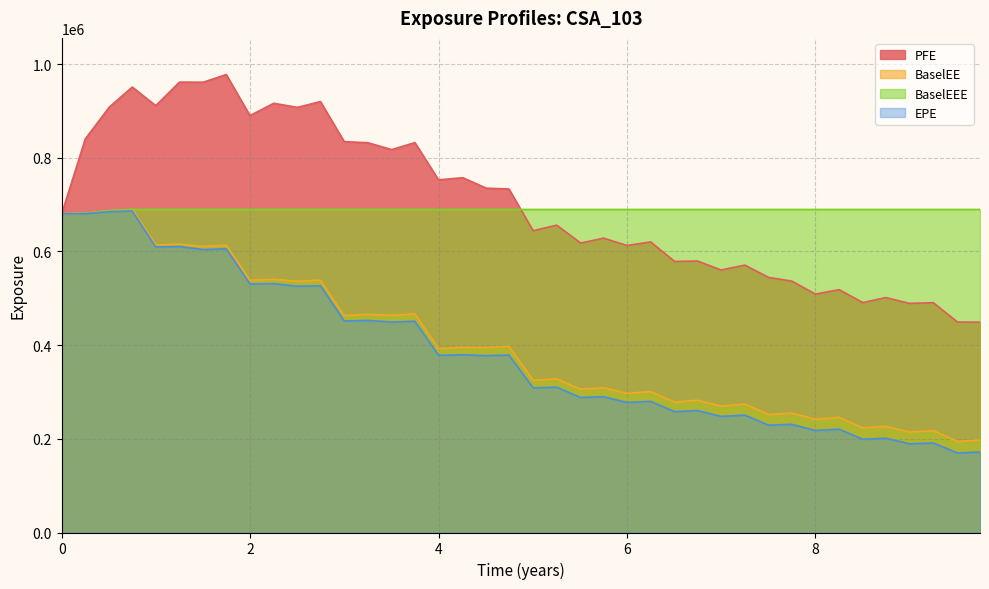

What is the minimum value for EPE?

169857